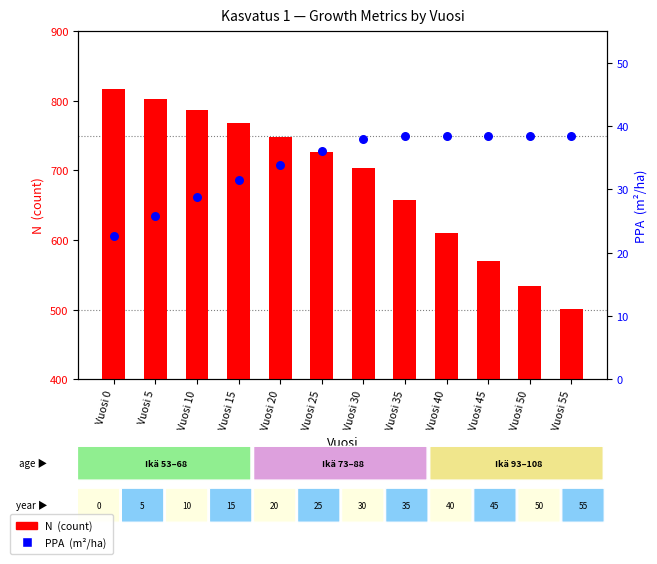

Is the value of PPA (m²/ha) at Vuosi 25 greater than the value of N (stems/ha) at Vuosi 25?

No